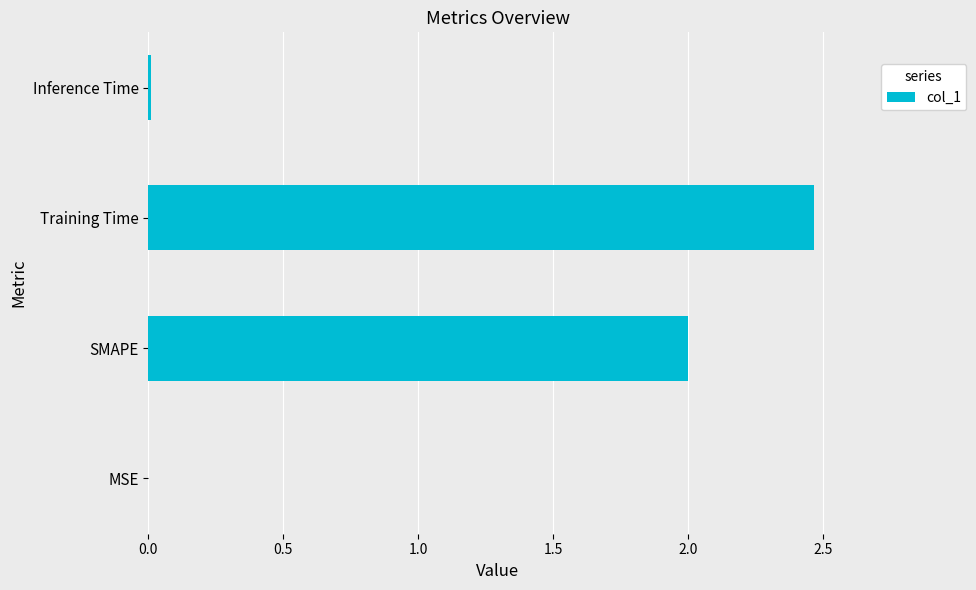

What is the sum of the values at Training Time and SMAPE?

4.5